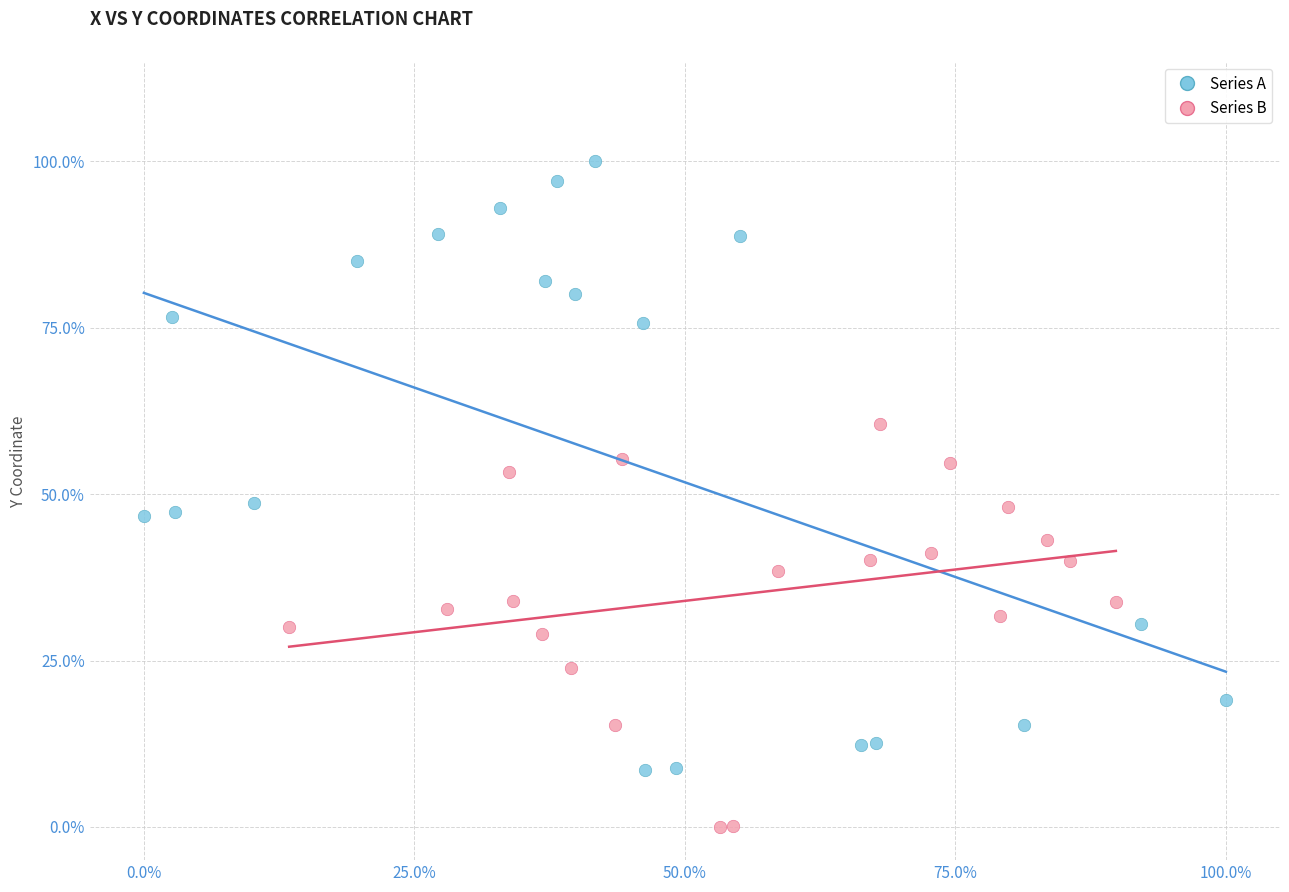

Which series has the largest Y range (max minus min)?

Series A